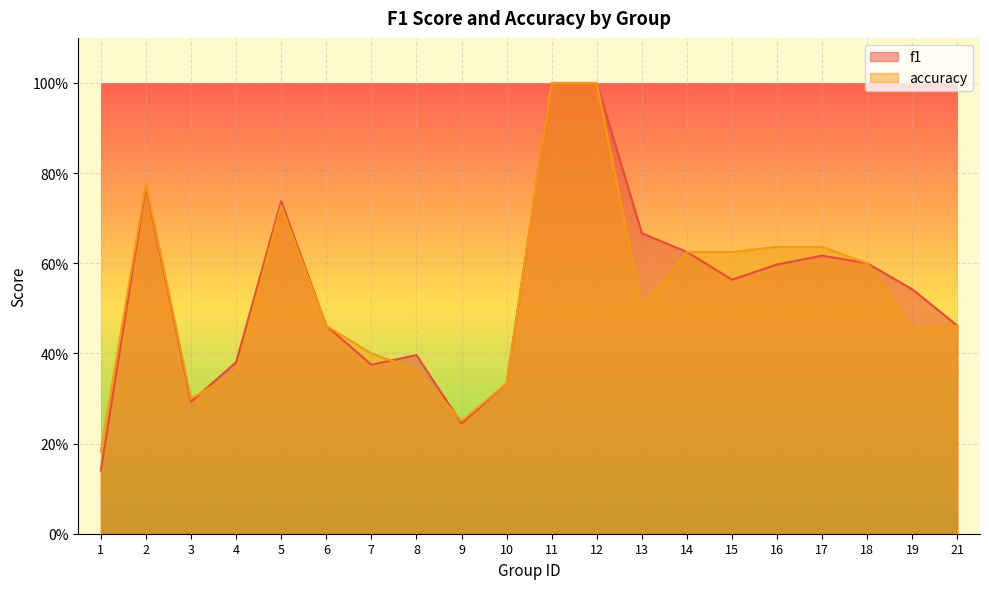

Reading right to left, transcribe all the data shown in this chart.

f1: 21=0.5	19=0.5	18=0.6	17=0.6	16=0.6	15=0.6	14=0.6	13=0.7	12=1.0	11=1.0	10=0.3	9=0.2	8=0.4	7=0.4	6=0.5	5=0.7	4=0.4	3=0.3	2=0.8	1=0.1
accuracy: 21=0.5	19=0.5	18=0.6	17=0.6	16=0.6	15=0.6	14=0.6	13=0.5	12=1.0	11=1.0	10=0.3	9=0.2	8=0.4	7=0.4	6=0.5	5=0.7	4=0.4	3=0.3	2=0.8	1=0.2